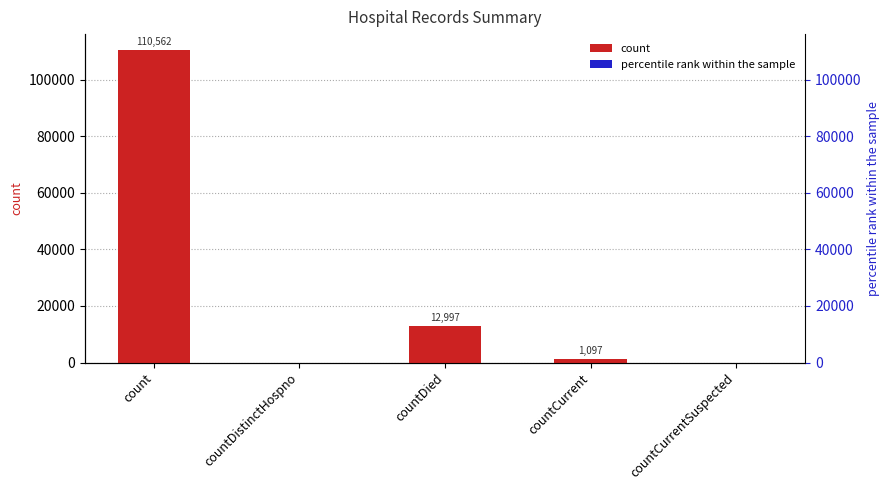

Reading left to right, what are all the values shown in this chart?

110562	0	12997	1097	0